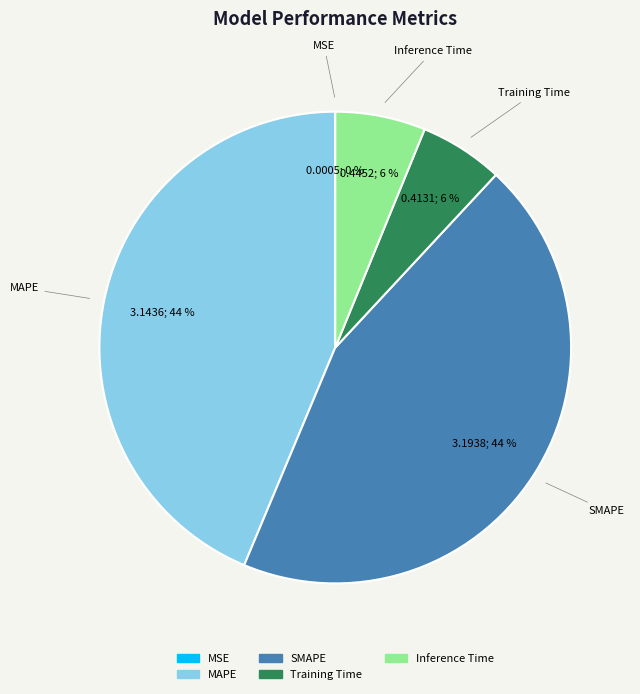

Is it true that Training Time is 15% of the pie?

False